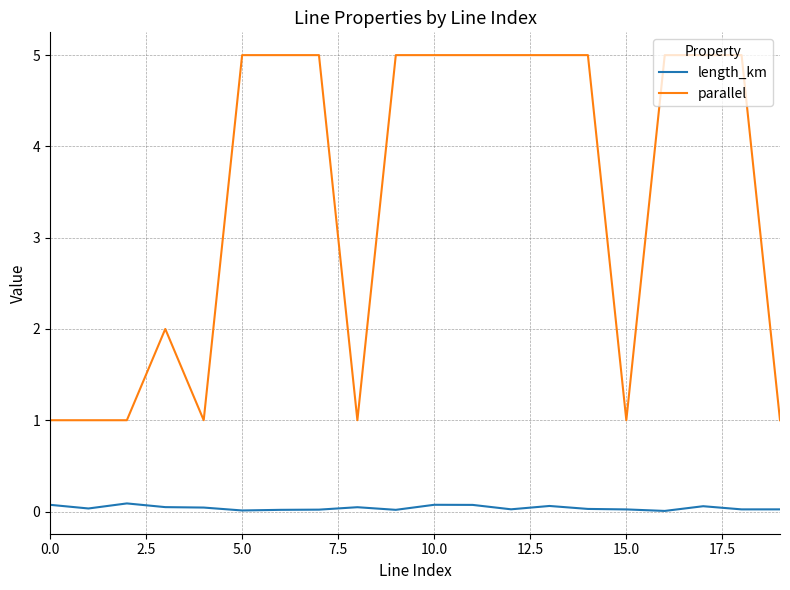

What is the lowest value of the parallel series?

1.0